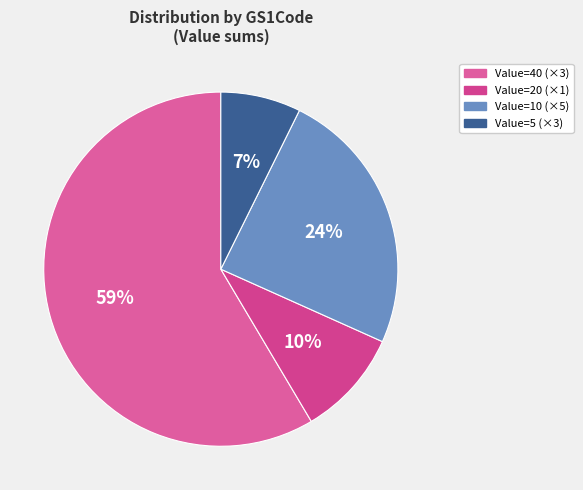

Rank the categories by value from lowest to highest.

Value=5 (×3), Value=20 (×1), Value=10 (×5), Value=40 (×3)